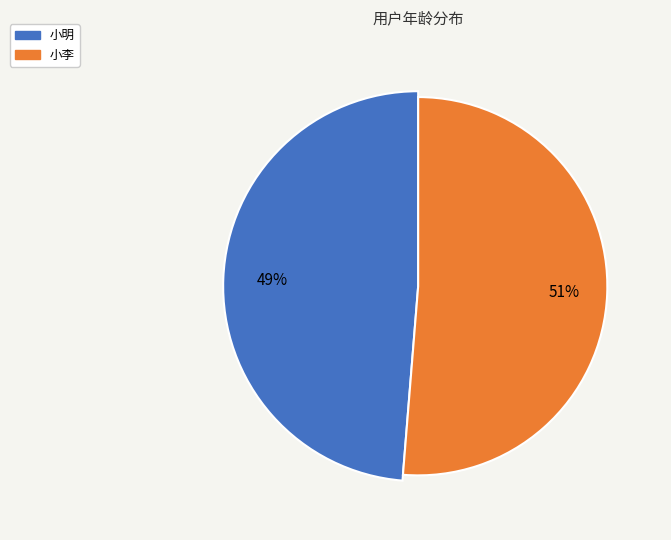

What percentage do 小明 and 小李 together represent?

100.0%